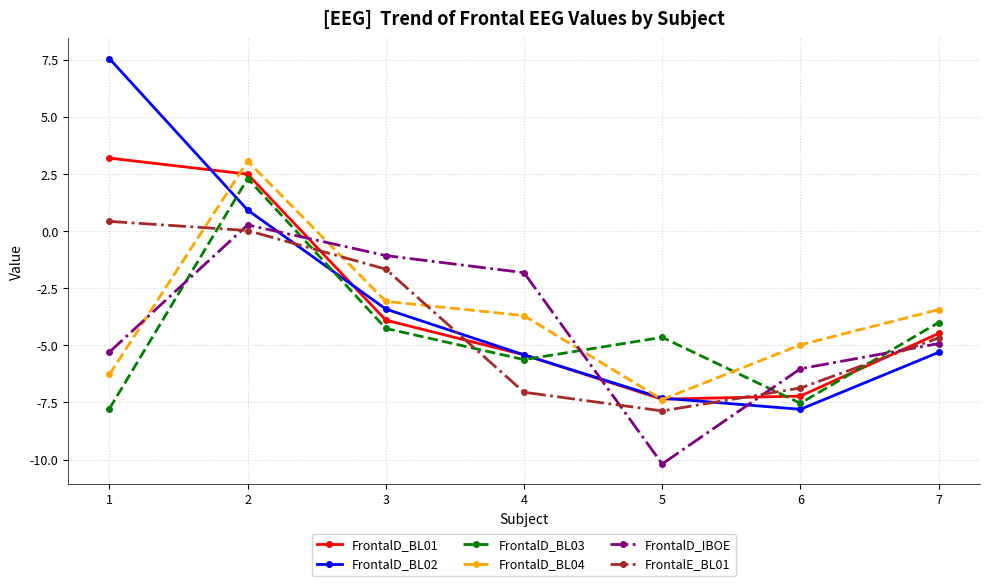

Which series has the widest spread of values?

FrontalD_BL02